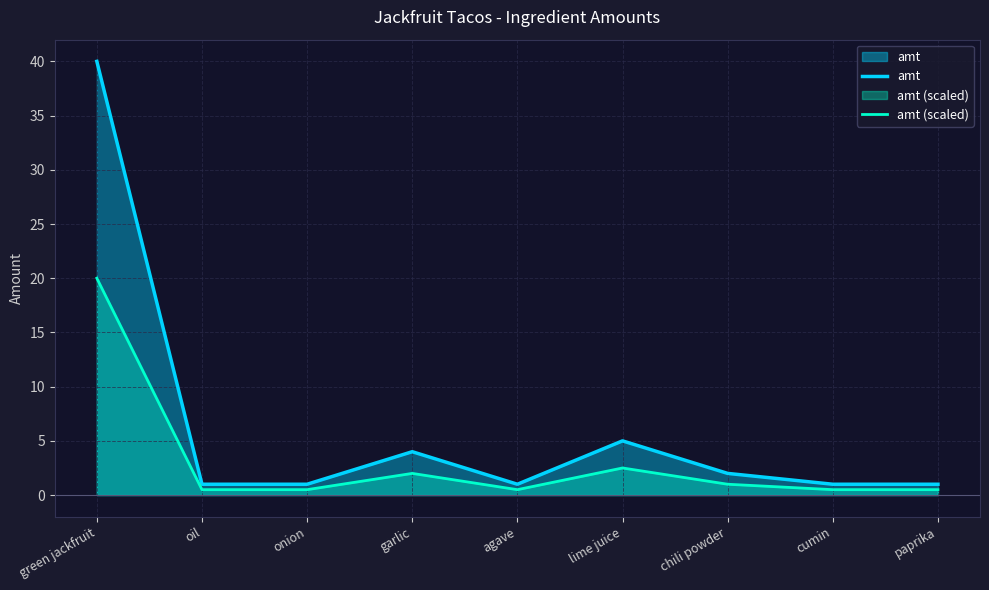

At which category does amt (scaled) reach its first local valley?

agave